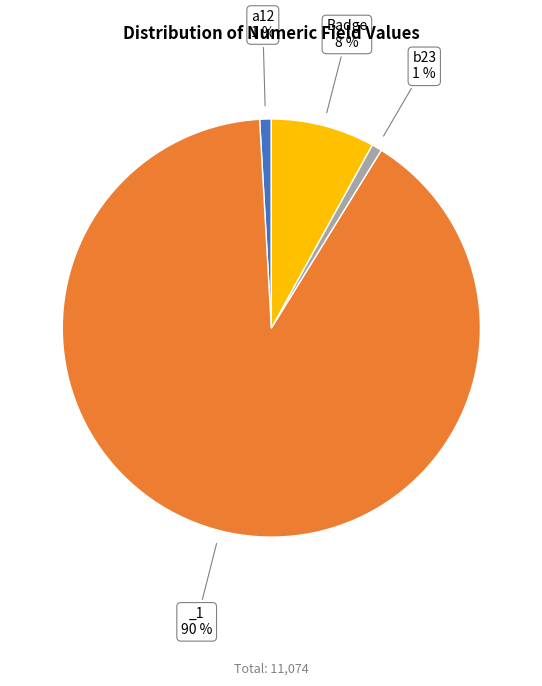

How many segments does this pie chart have?

4